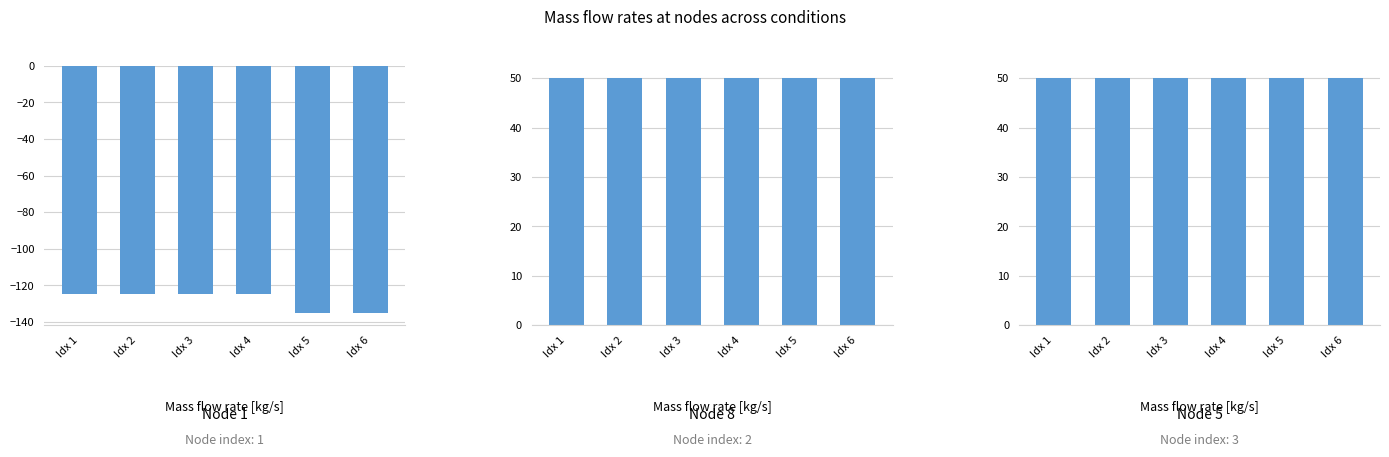

What is the value of the Node 8 bar at the 2nd from the left?

50